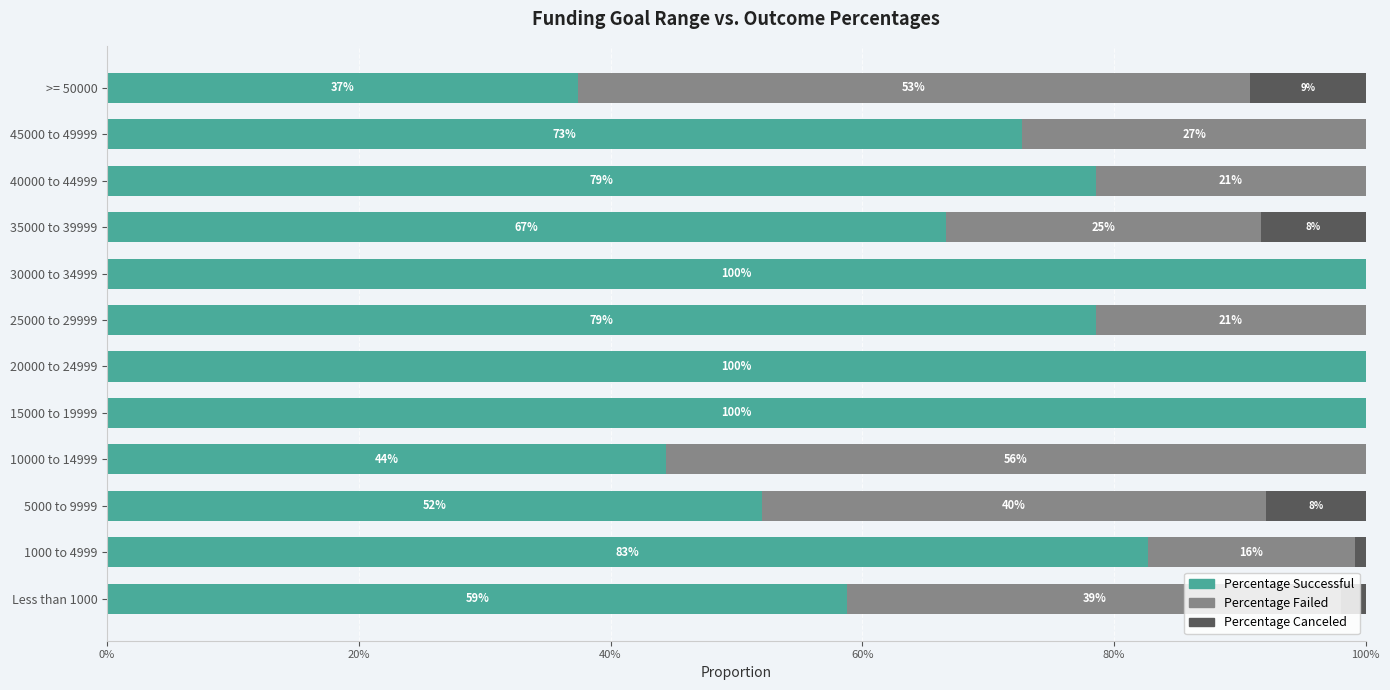

Rank the series by their maximum value, from lowest to highest.

Percentage Canceled, Percentage Failed, Percentage Successful